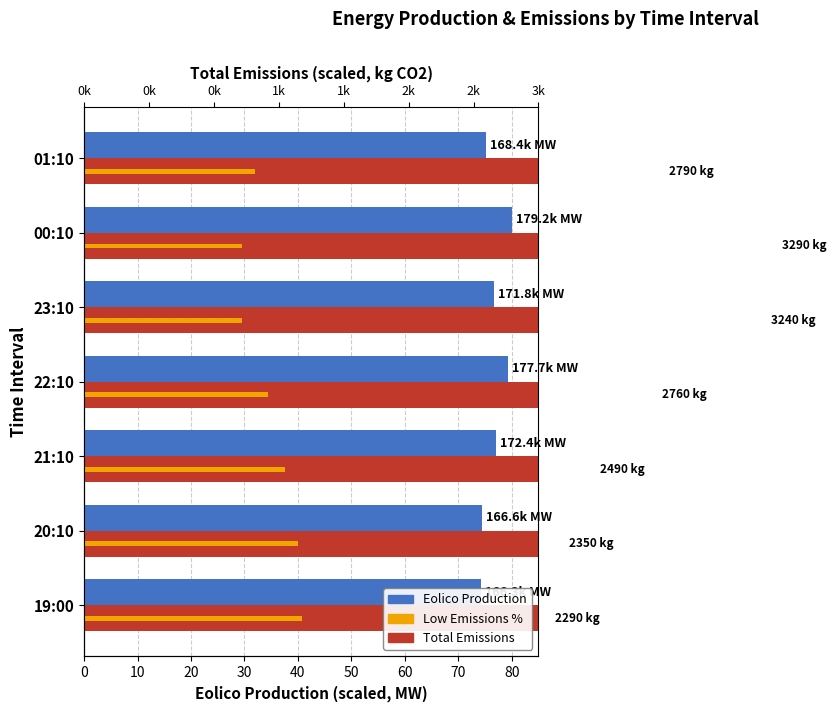

What is the difference between the highest and lowest values at 23:10?

108.3